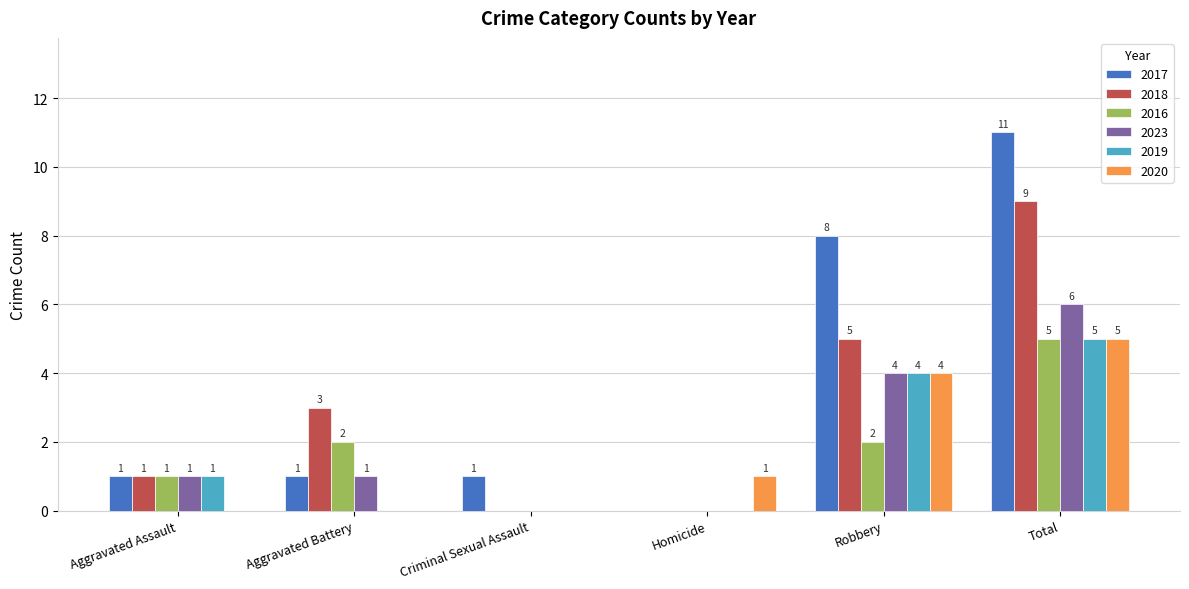

Does the chart contain stacked bars?

No